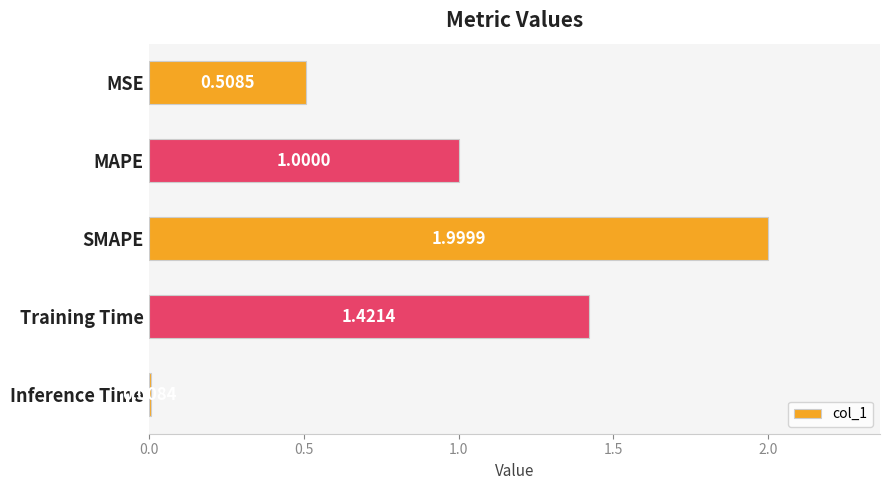

How many series are shown in this chart?

1